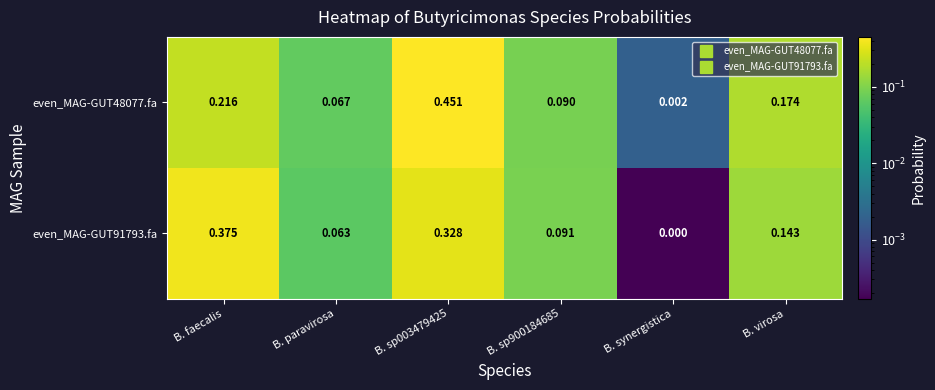

Which category has the lowest value in the even_MAG-GUT91793.fa series?

B. synergistica